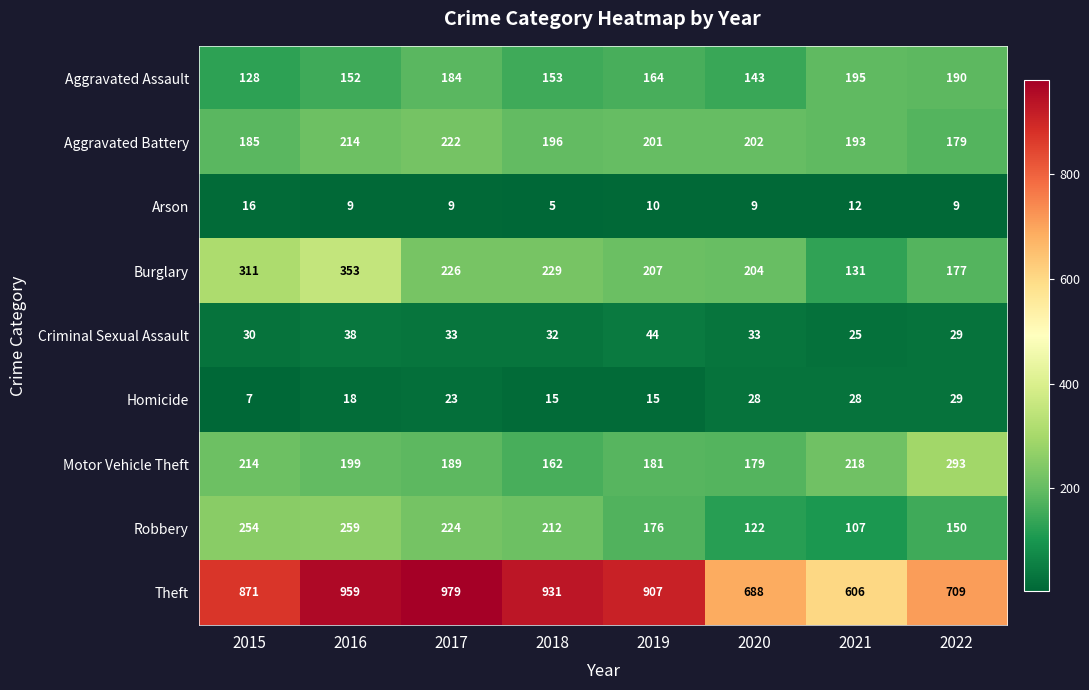

Read the Arson value at 2019, to the nearest 5.

10